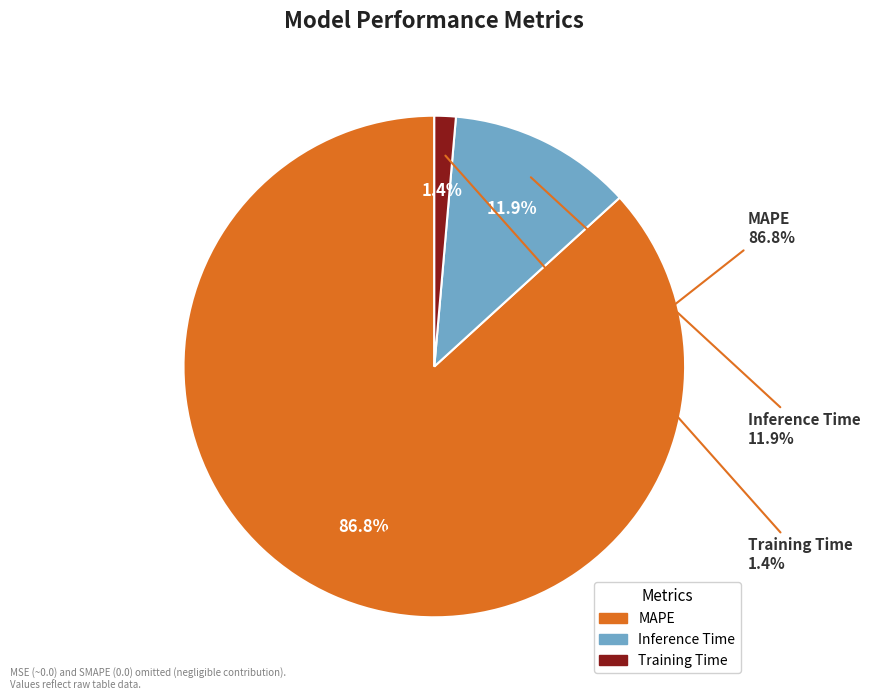

To the nearest percent, what percentage of the pie is Training Time?

1%